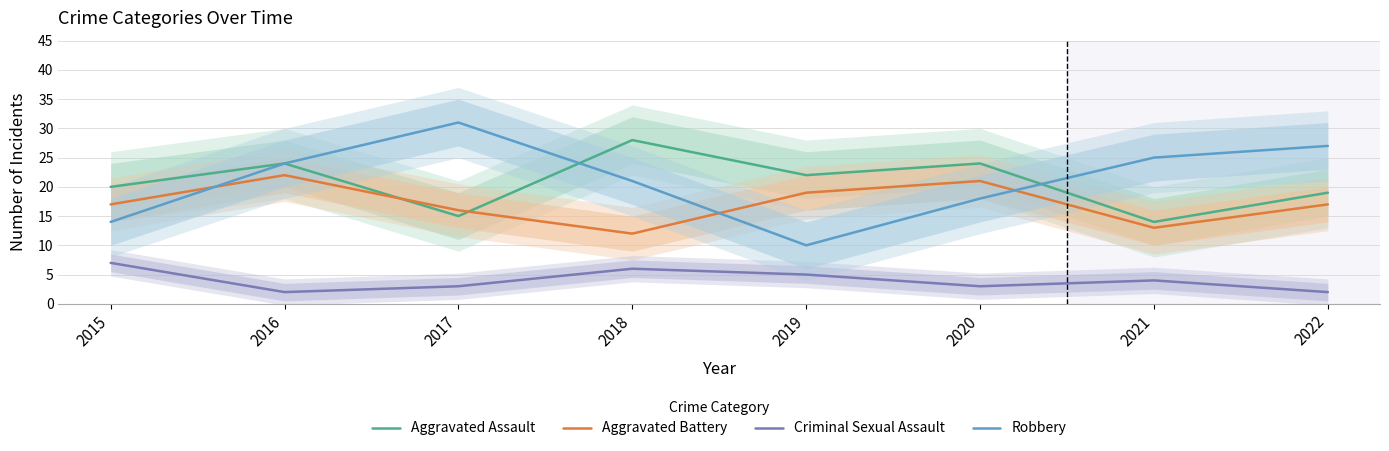

What is the smallest value displayed?

2